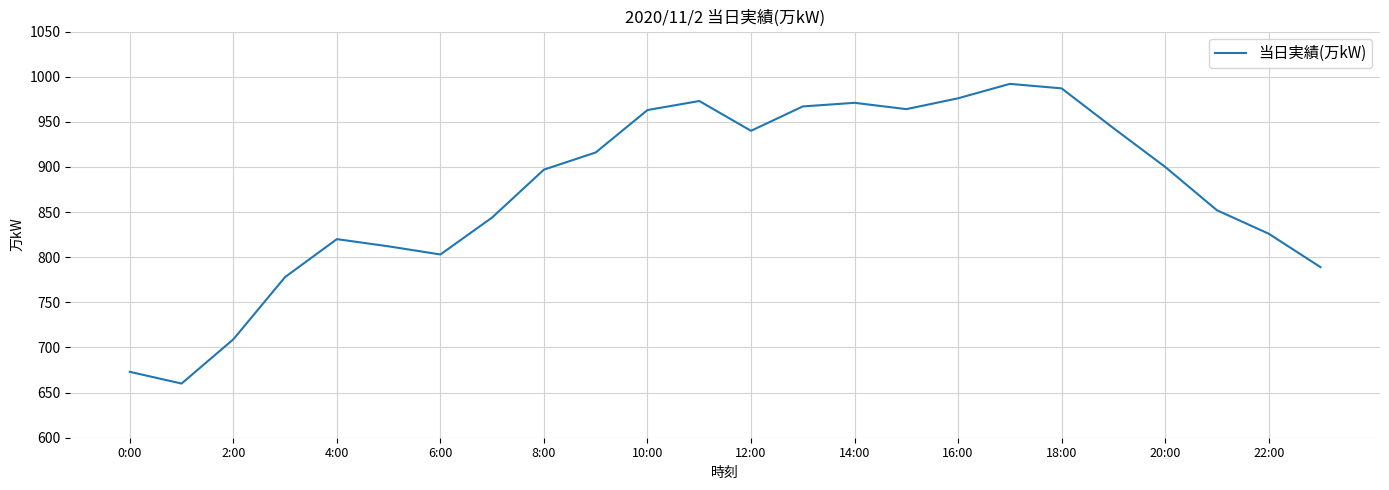

What is the maximum value shown in the chart?

992